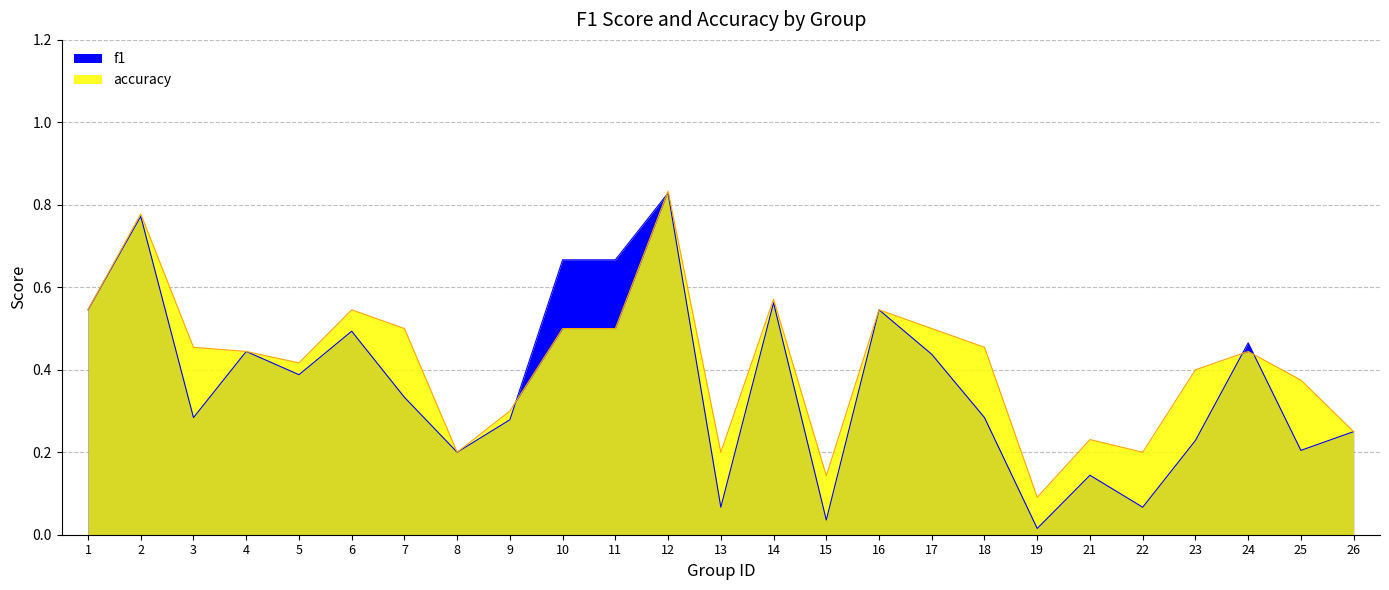

List the series in order of their overall mean, highest first.

accuracy, f1